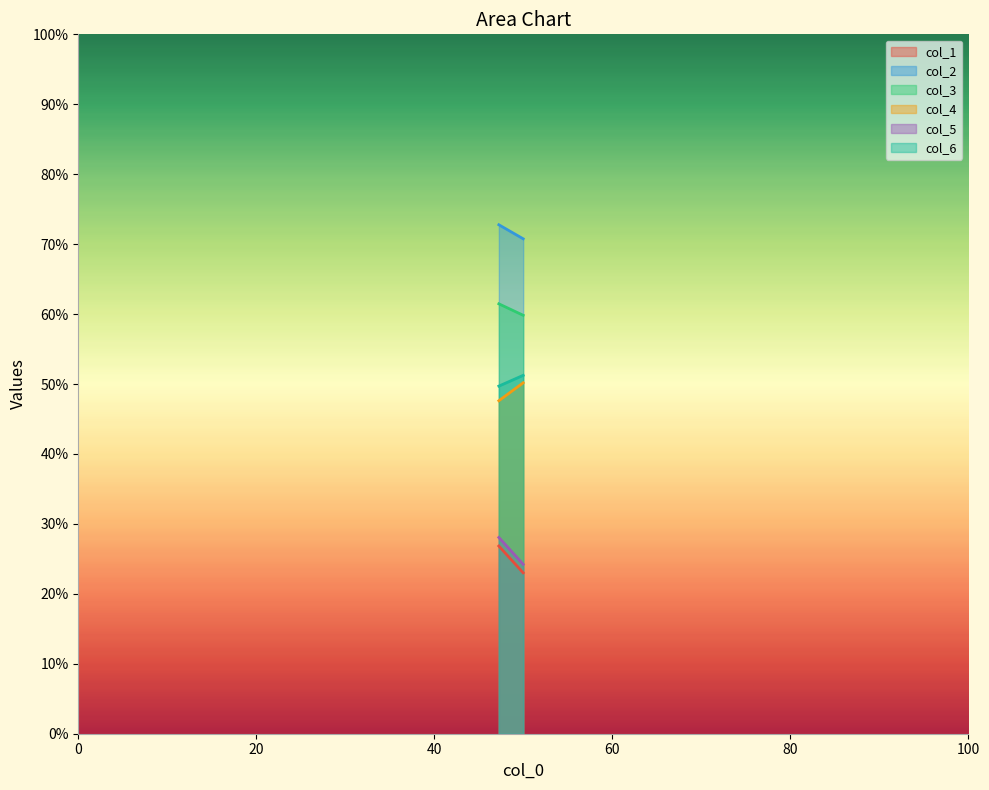

Reading left to right, transcribe all the data shown in this chart.

col_1: 26.8	23.0
col_2: 72.8	70.8
col_3: 61.5	59.8
col_4: 47.6	50.2
col_5: 28.1	24.2
col_6: 49.7	51.2